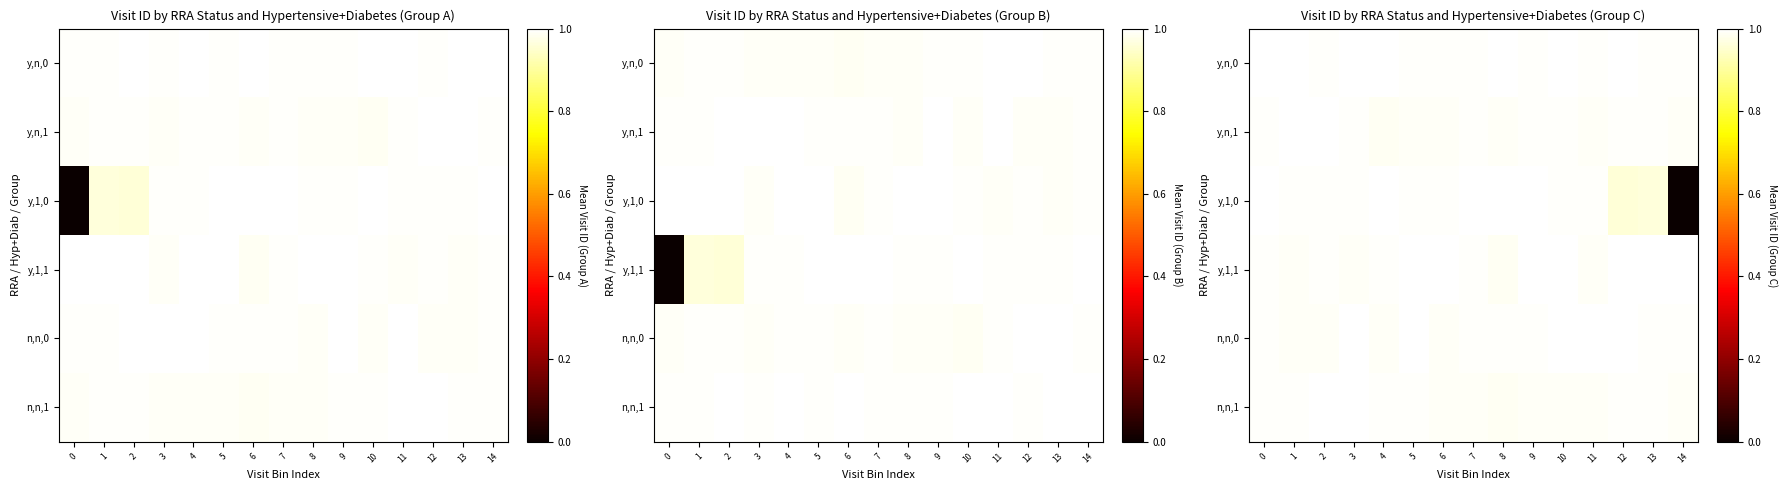

How many positive values does the row_2 series have?

14